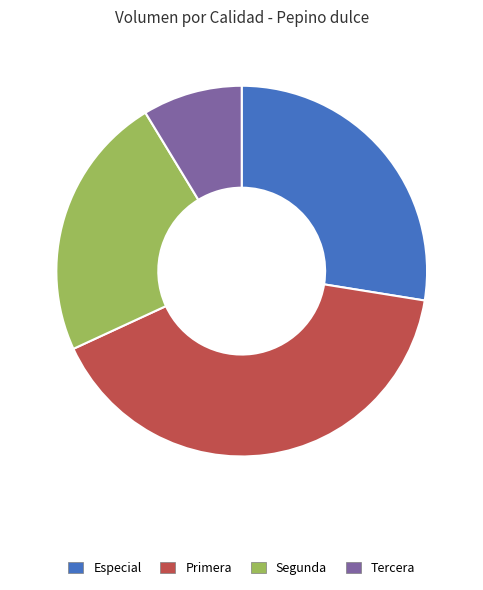

Does any single category account for the majority?

No